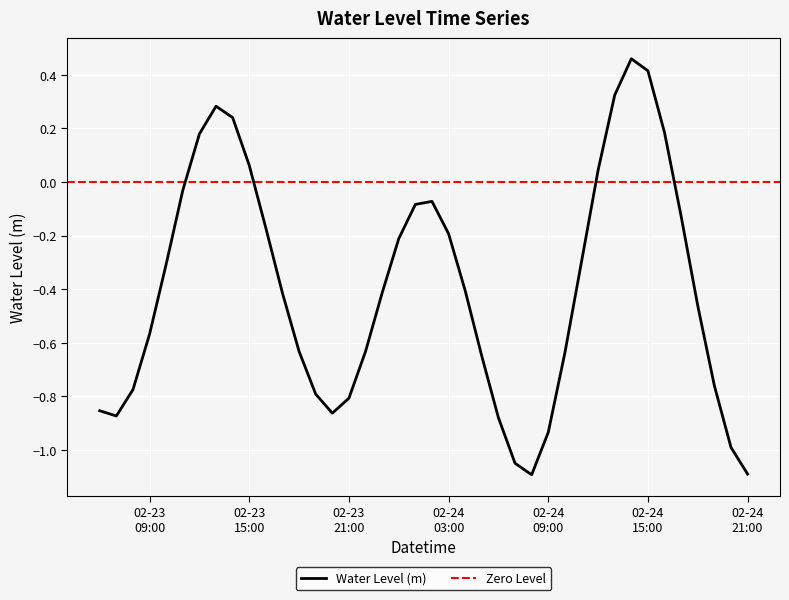

Reading left to right, extract all data points from this chart.

-0.9	-0.9	-0.8	-0.6	-0.3	-0.0	0.2	0.3	0.2	0.1	-0.2	-0.4	-0.6	-0.8	-0.9	-0.8	-0.6	-0.4	-0.2	-0.1	-0.1	-0.2	-0.4	-0.7	-0.9	-1.0	-1.1	-0.9	-0.6	-0.3	0.0	0.3	0.5	0.4	0.2	-0.1	-0.5	-0.8	-1.0	-1.1